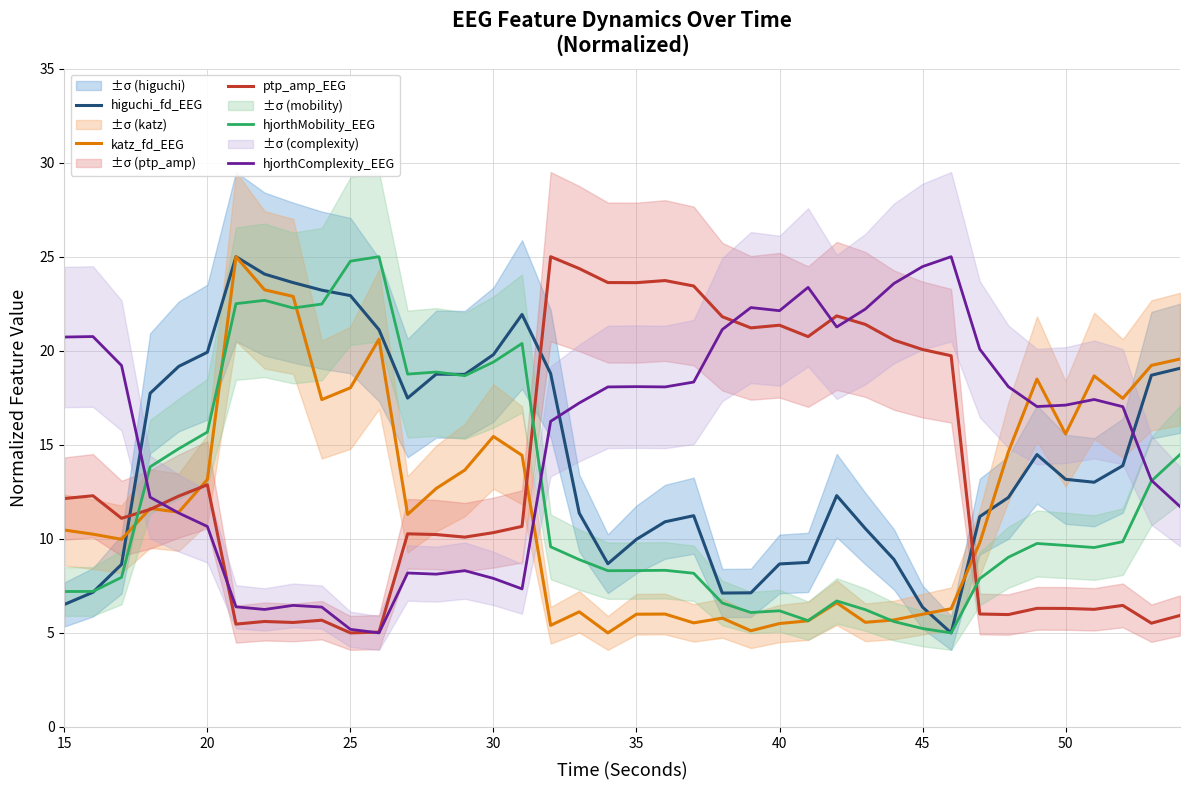

Which series ends up on top after the final intersection of higuchi_fd_EEG and ptp_amp_EEG?

higuchi_fd_EEG